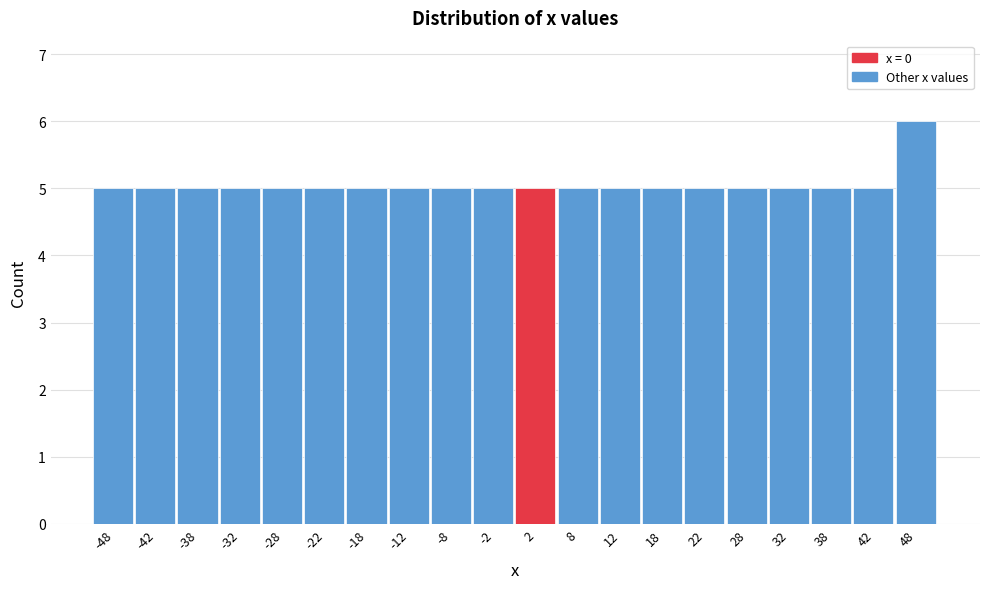

Which range on the x-axis has the tallest bar?

45 to 50